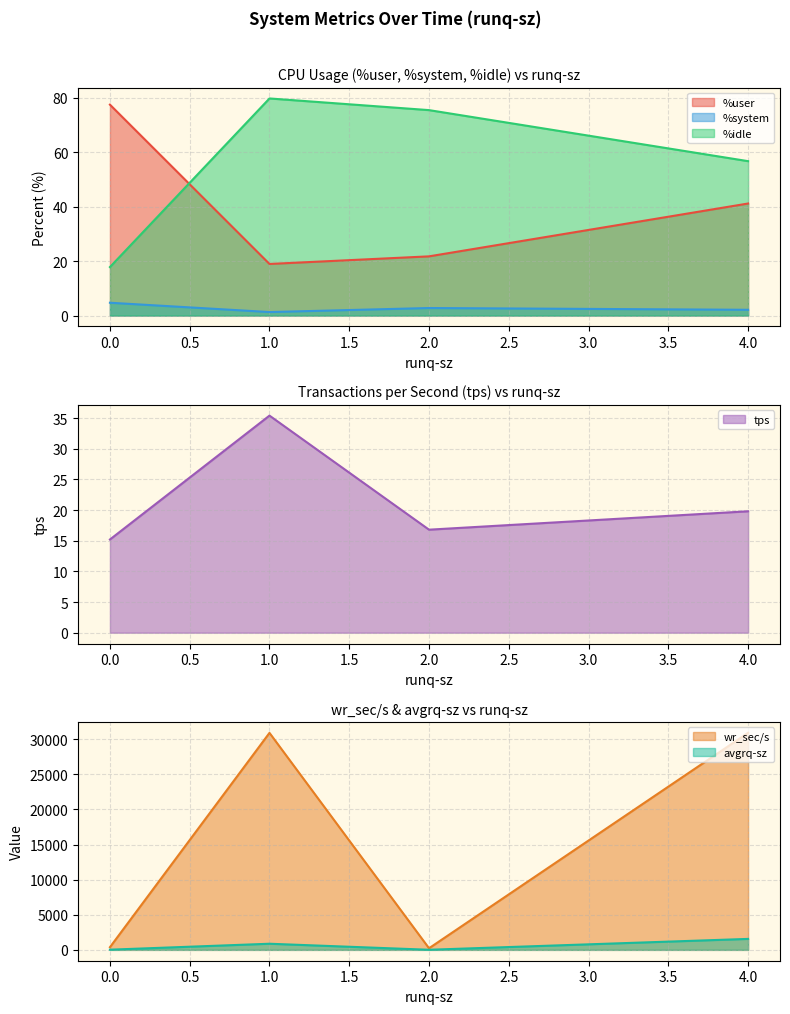

Does the chart have visible grid lines?

Yes